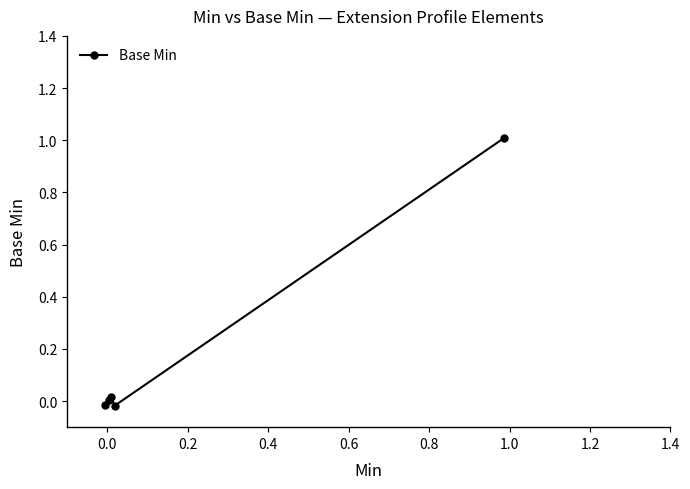

How many points are higher than both their immediate neighbors (excluding endpoints)?

1